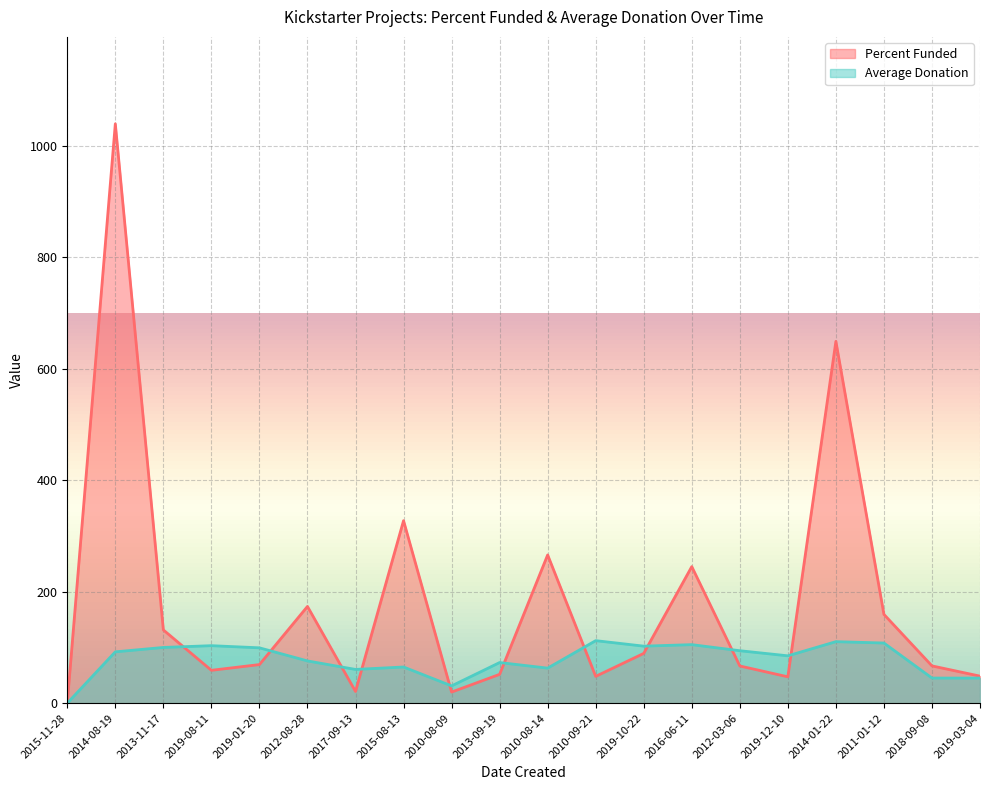

At which category is the sum across all series the highest?

2014-08-19